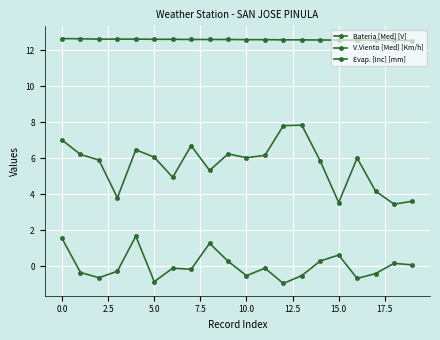

True or false: Bateria [Med] [V] has more than 0 points higher than both neighbors.

False